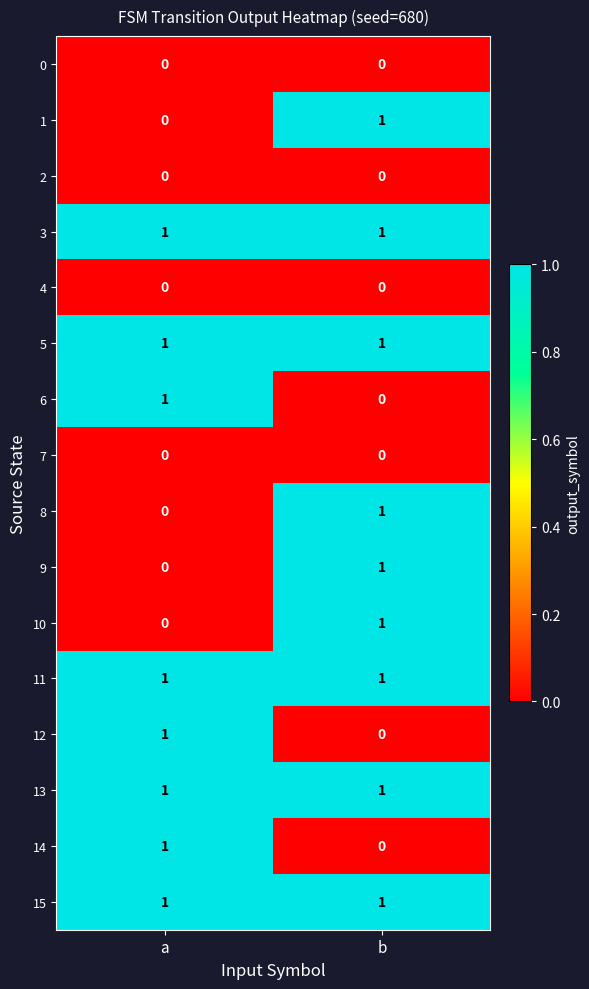

Is it true that 8 equals 0 at a?

True